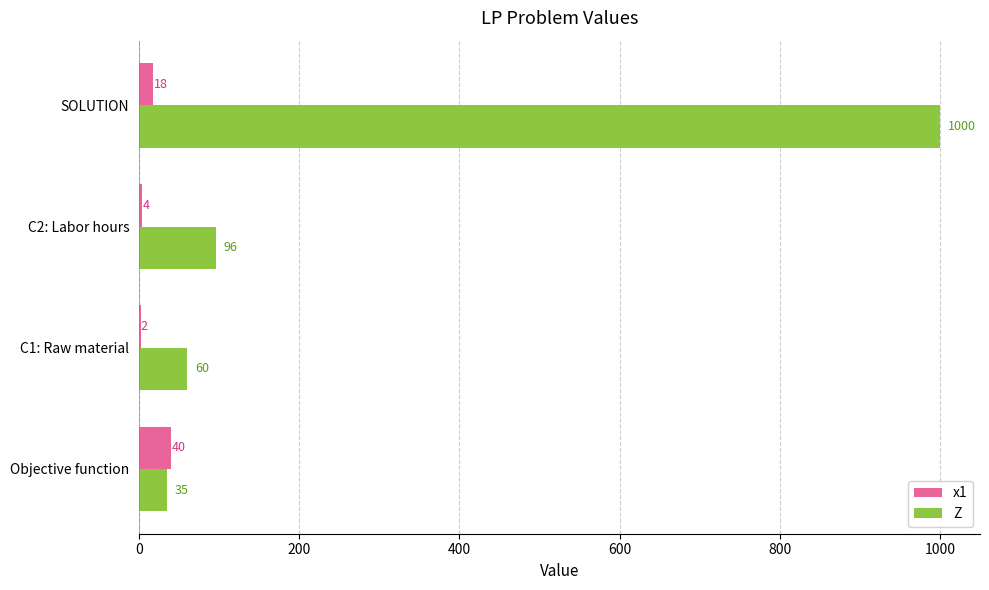

What is the sum of the Z values at C2: Labor hours and Objective function?

131